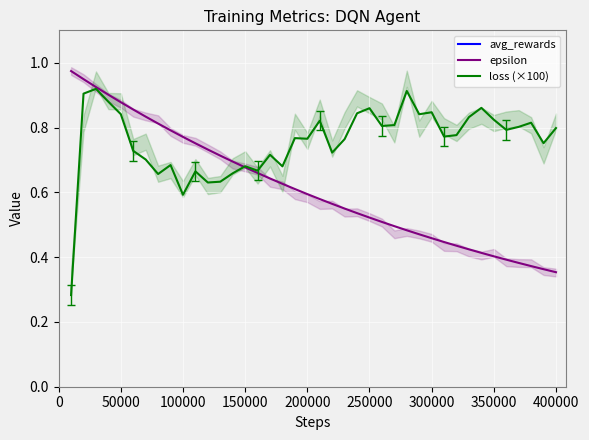

Is the value of avg_rewards at 17 greater than the value of epsilon at 23?

Yes